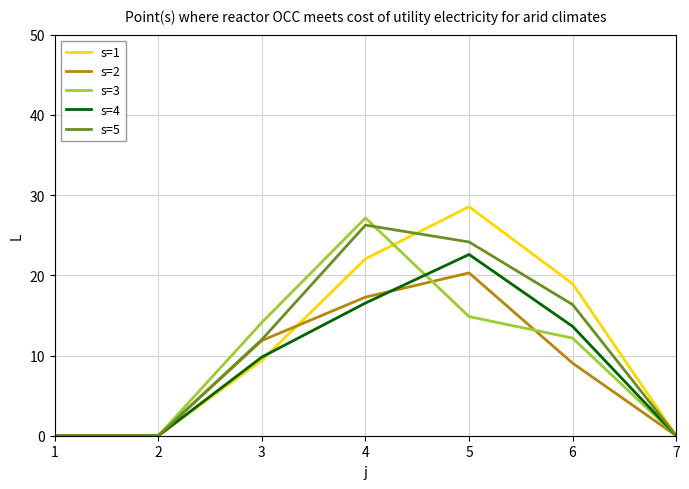

What is the highest value of the s=5 series?

26.3